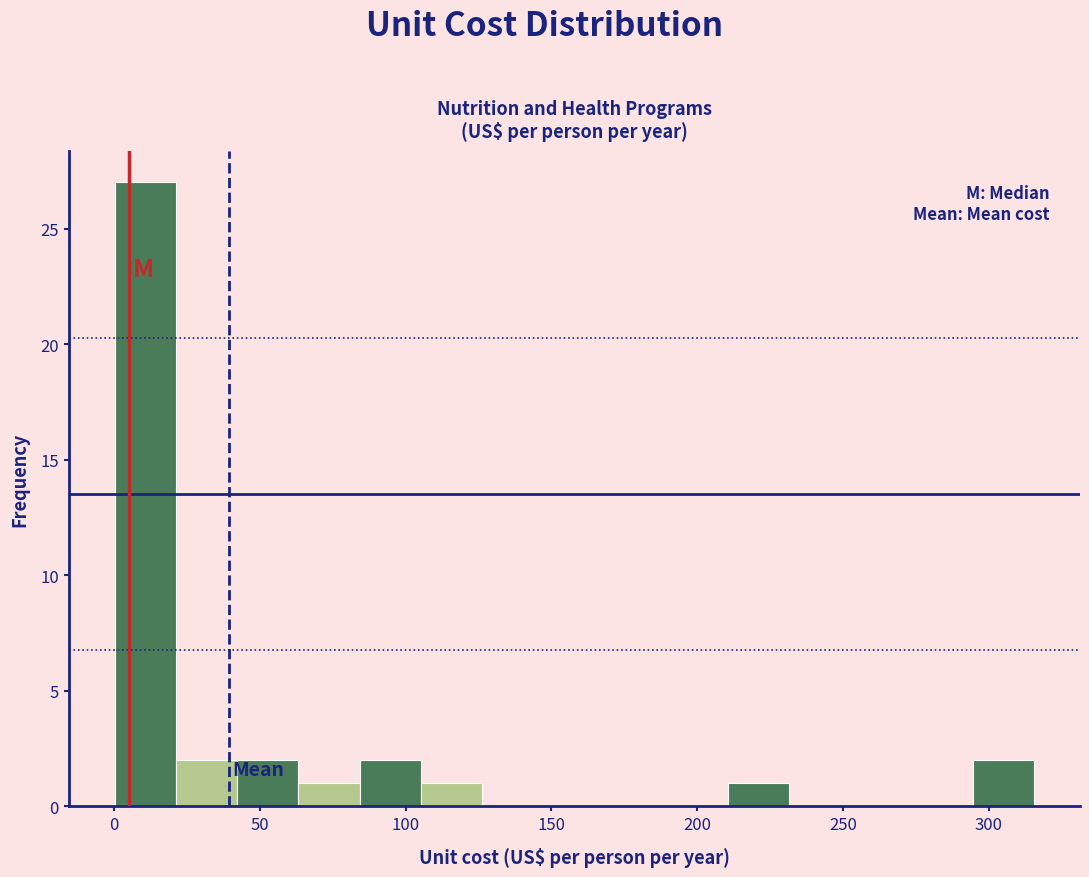

Reading left to right, list every bar in this chart as the range it spans on the x-axis followed by its height. Neither the bar edges nor the heights are printed on the chart, so give them approximately, as read against the axes.

0 to 20: 27
20 to 40: 2
40 to 65: 2
65 to 85: 1
85 to 105: 2
105 to 125: 1
125 to 145: 0
145 to 170: 0
170 to 190: 0
190 to 210: 0
210 to 230: 1
230 to 250: 0
250 to 275: 0
275 to 295: 0
295 to 315: 2